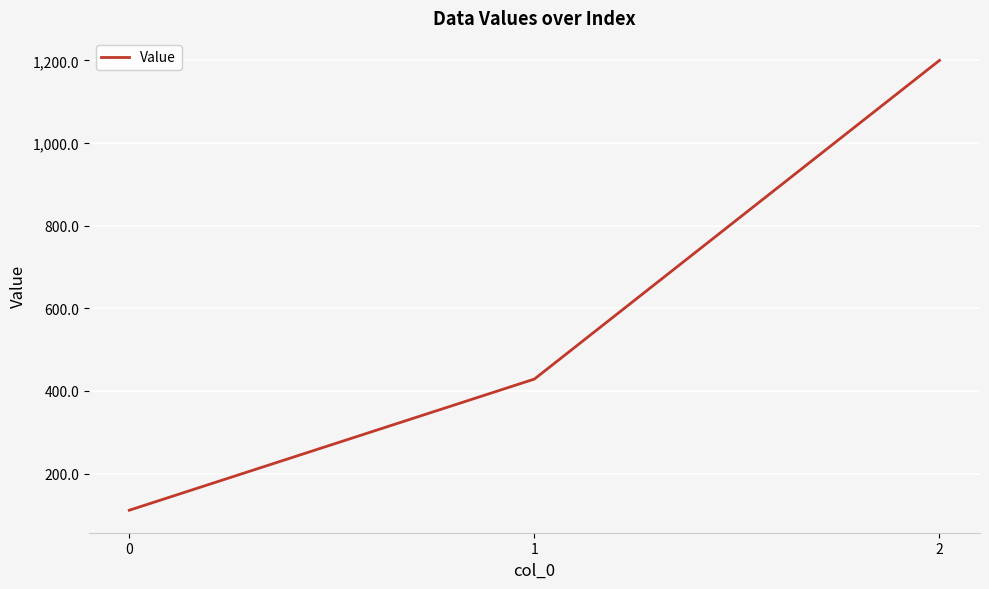

How many values are below 428?

1